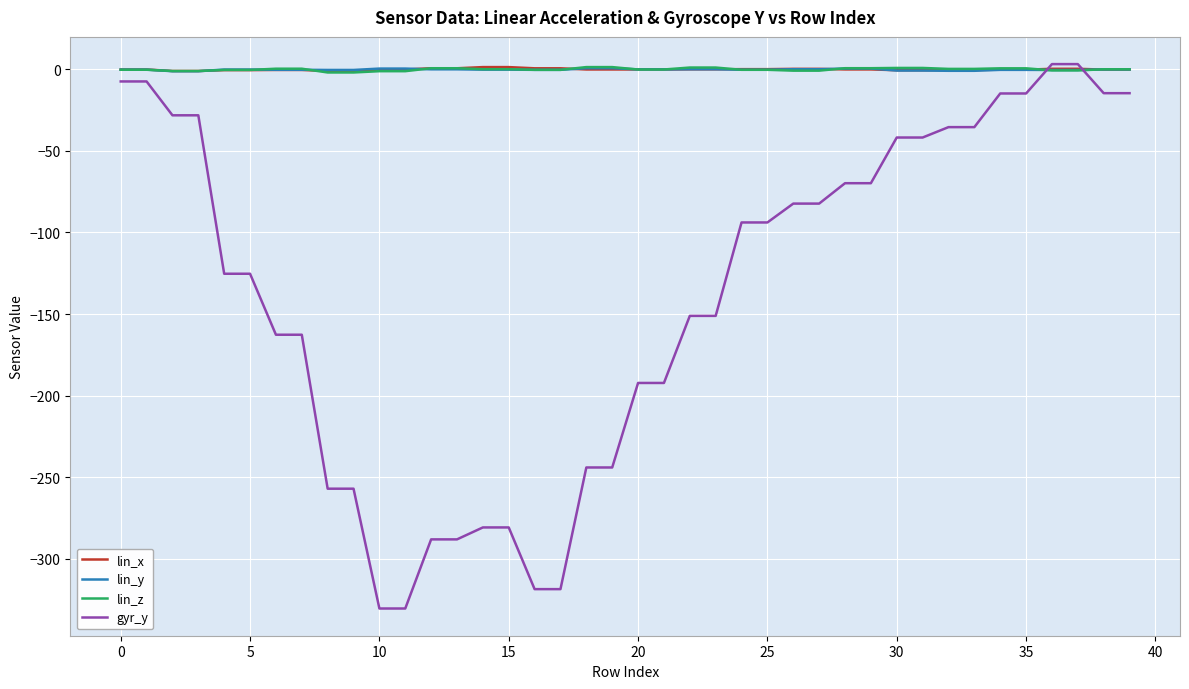

Does the chart have visible grid lines?

Yes